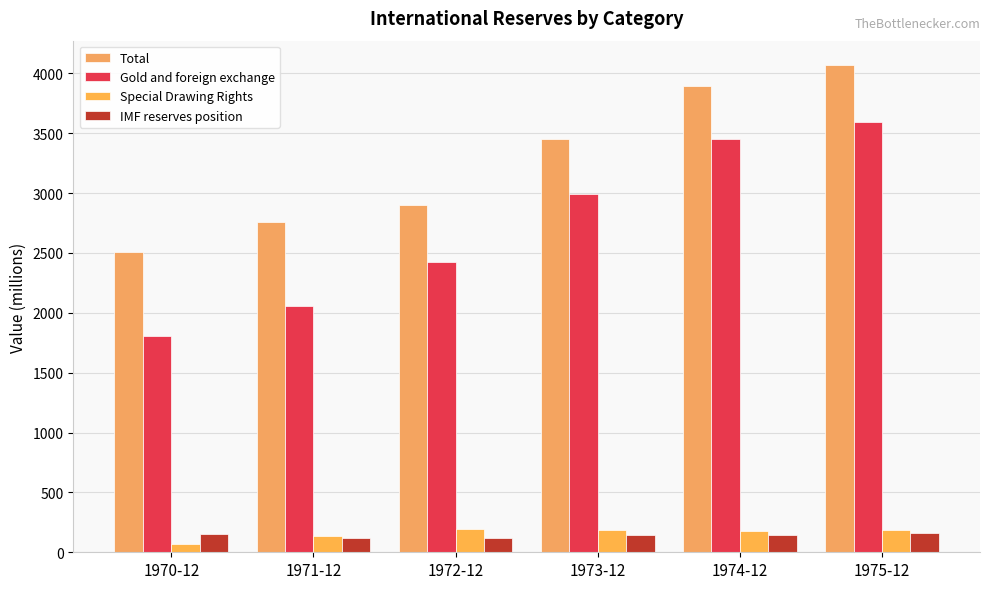

Reading right to left, transcribe all the data shown in this chart.

Total: 1975-12=4069.3	1974-12=3892.3	1973-12=3455.1	1972-12=2897.1	1971-12=2760.6	1970-12=2507.1
Gold and foreign exchange: 1975-12=3593.4	1974-12=3448.0	1973-12=2990.8	1972-12=2421.7	1971-12=2054.7	1970-12=1807.0
Special Drawing Rights: 1975-12=186.9	1974-12=175.9	1973-12=185.6	1972-12=193.2	1971-12=132.7	1970-12=71.6
IMF reserves position: 1975-12=162.9	1974-12=141.3	1973-12=142.3	1972-12=120.1	1971-12=120.1	1970-12=155.7